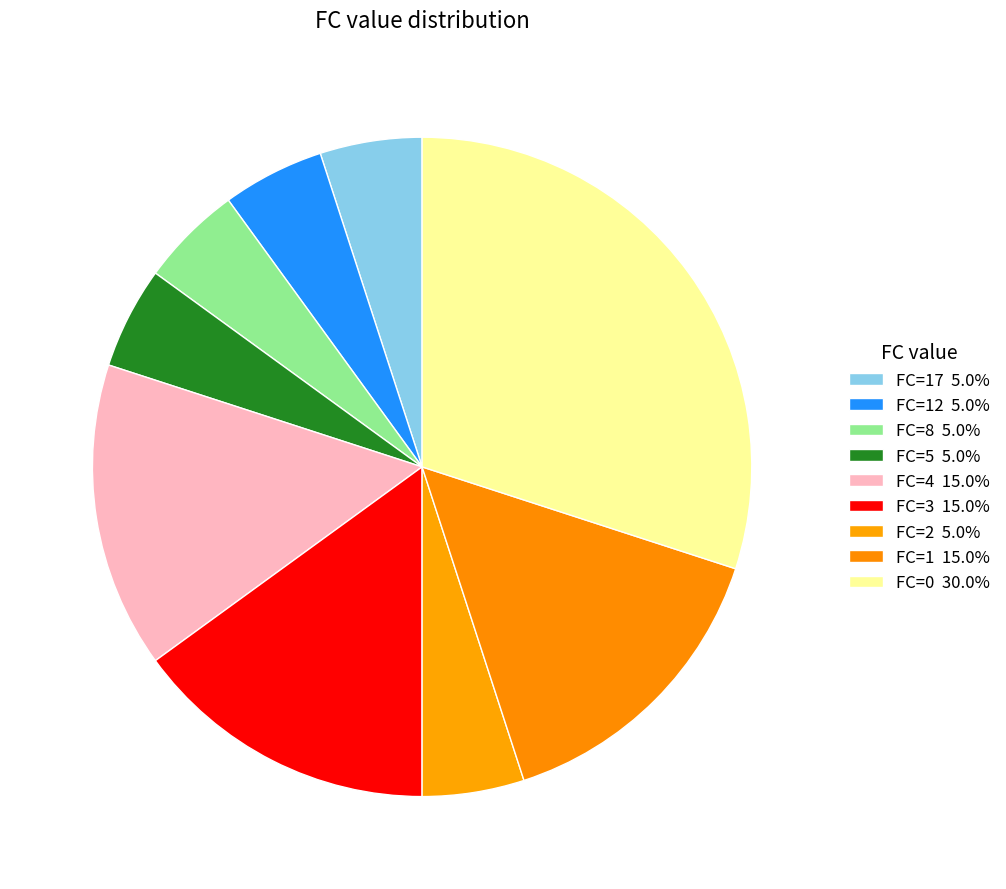

How many slices are in this pie chart?

9